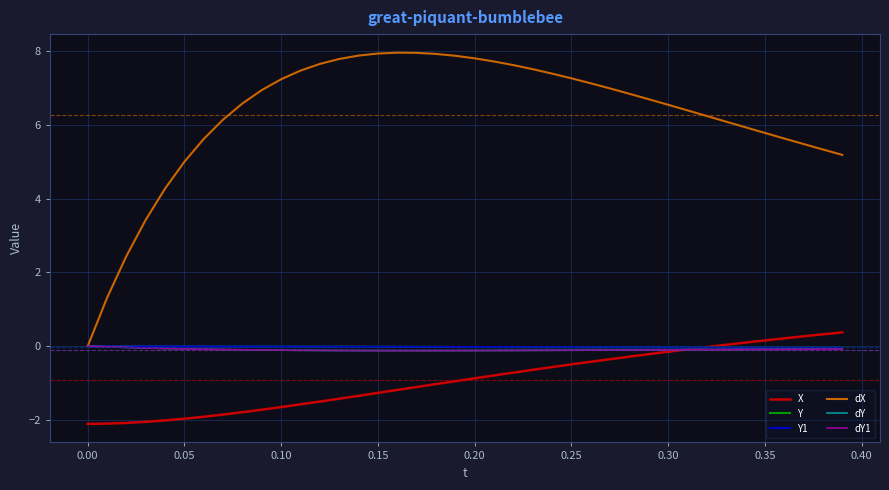

Is this an area chart (filled region under the line)?

No